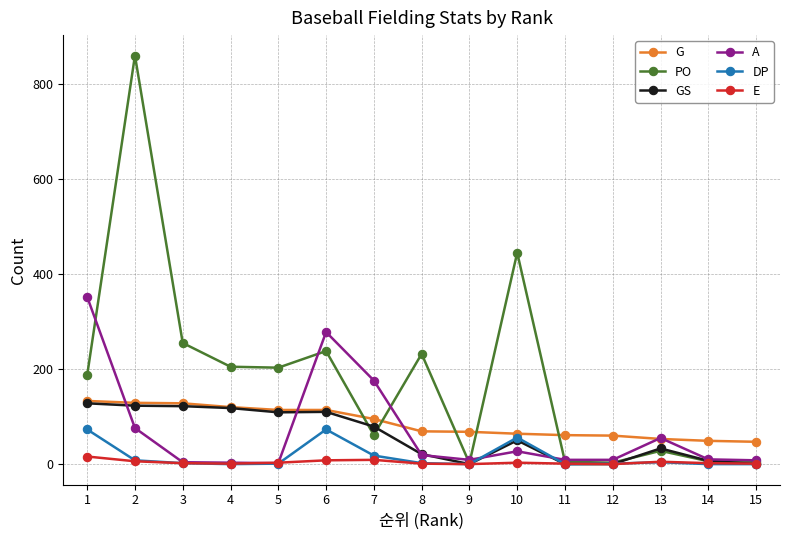

True or false: E has more than 1 interior local peaks.

True